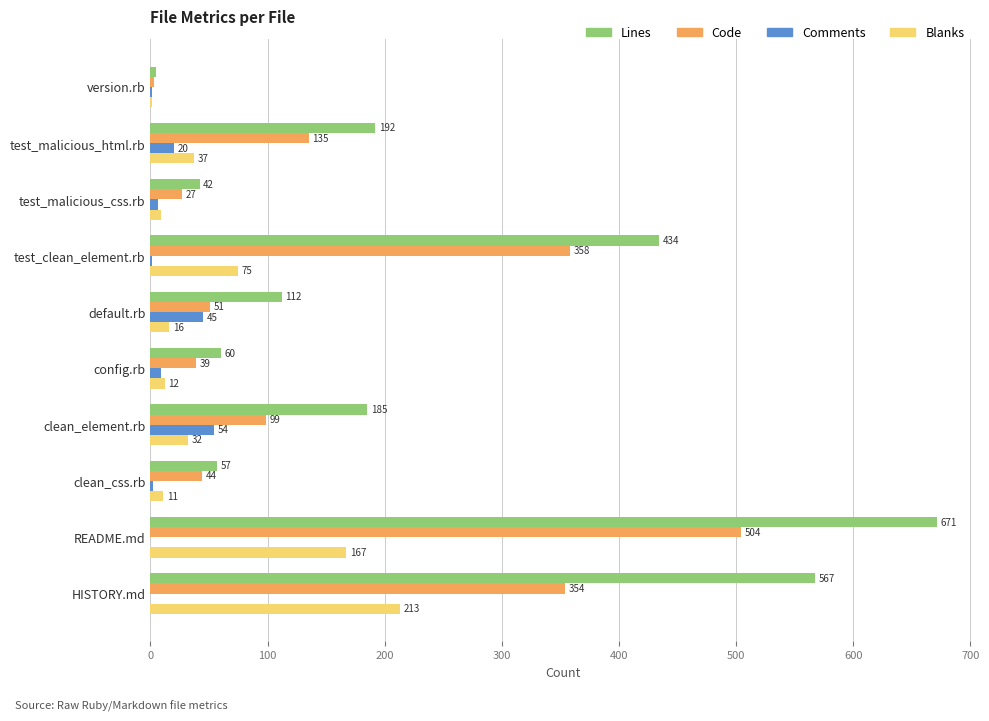

The value of Code at README.md is 504. True or false?

True